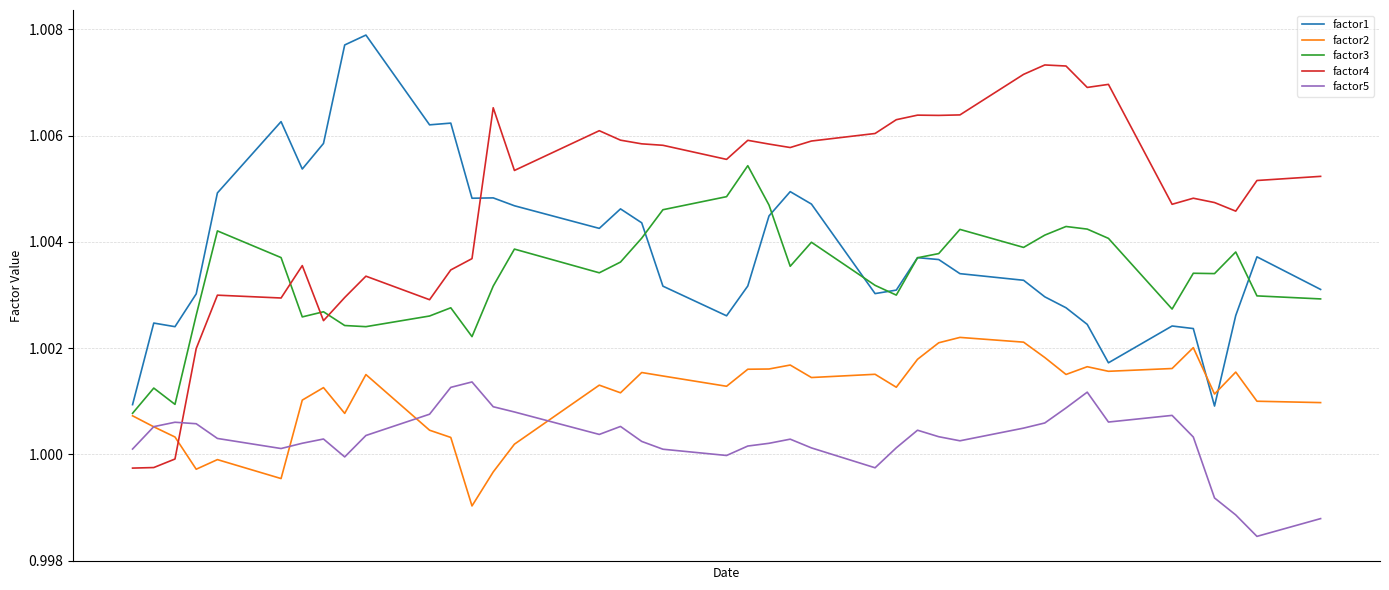

What are all the series names shown in the legend?

factor1, factor2, factor3, factor4, factor5